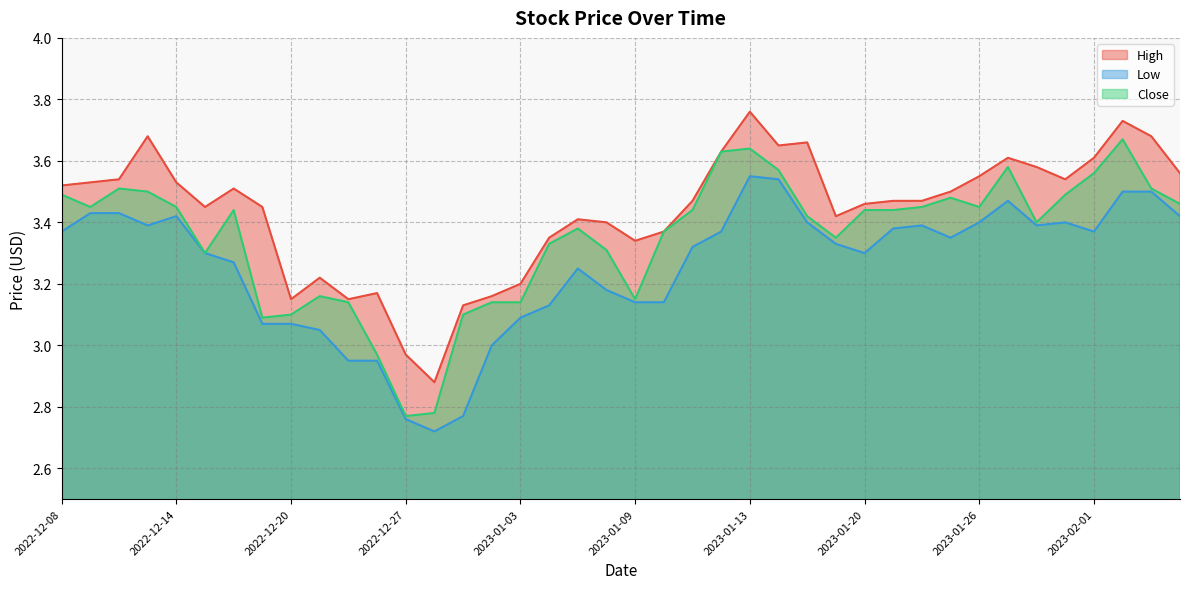

What is the smallest value displayed?

2.7